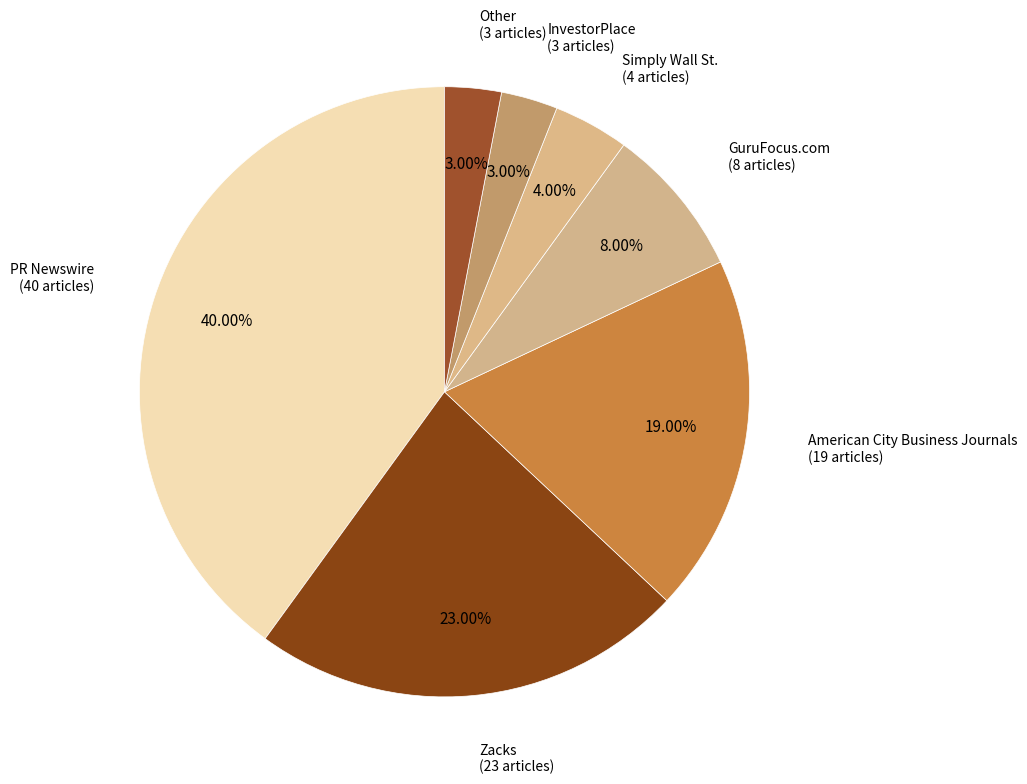

To the nearest percent, what percentage of the pie is American City Business Journals?

19%